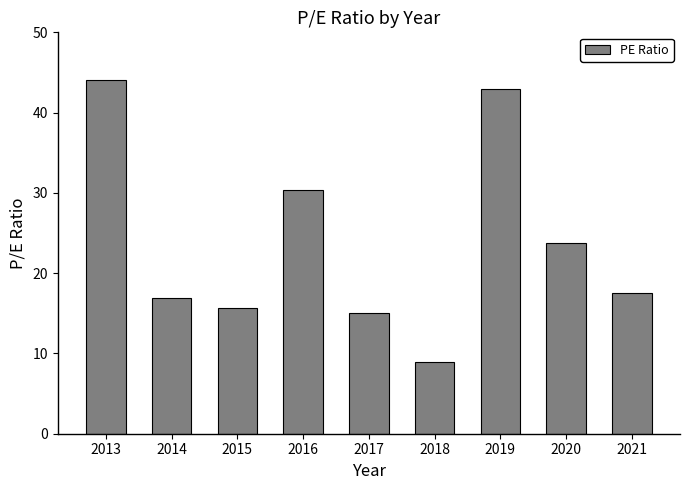

The value at 2021 is 17.5. True or false?

True